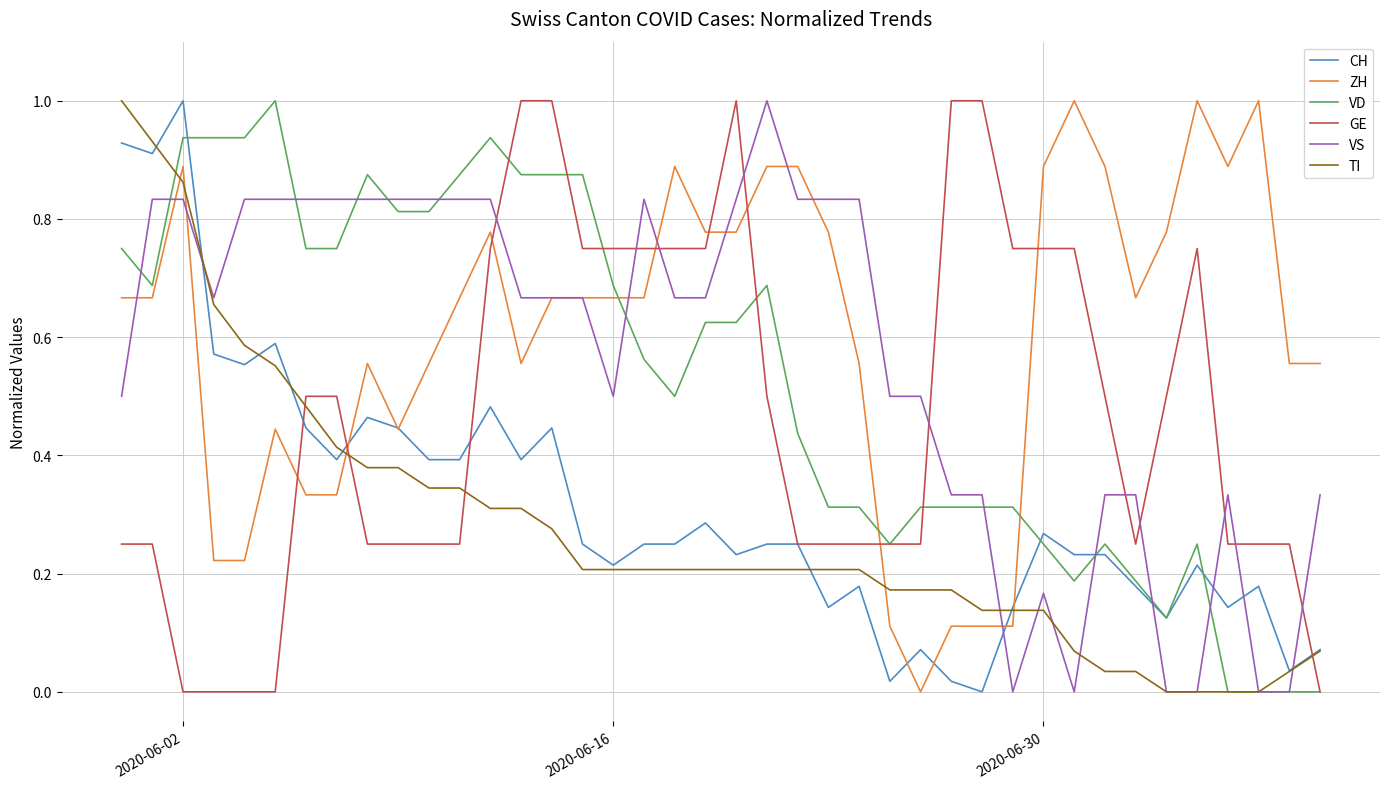

Count the number of categories in the chart.

40